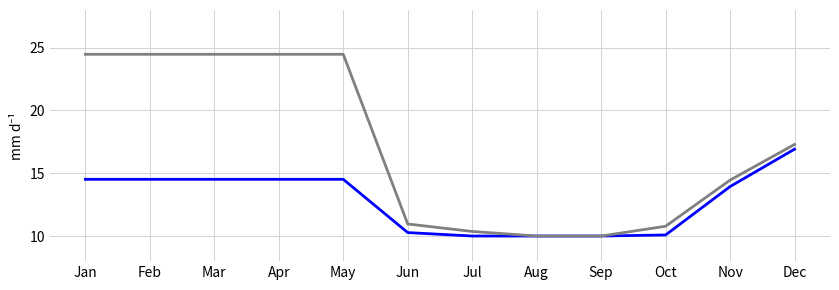

Does the chart have visible grid lines?

Yes